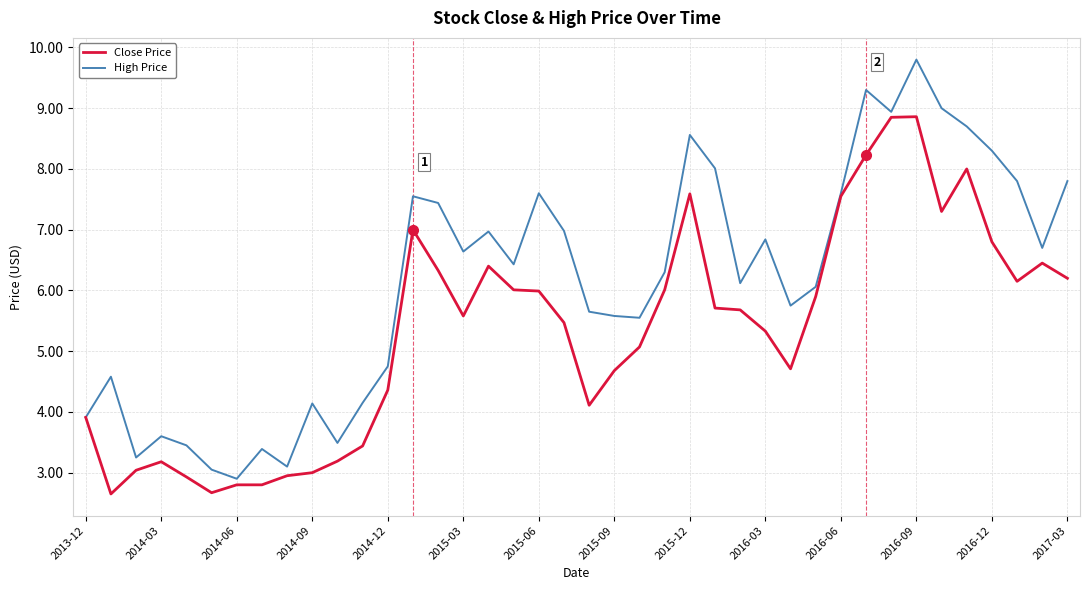

What is the average value of the High Price series?

6.1